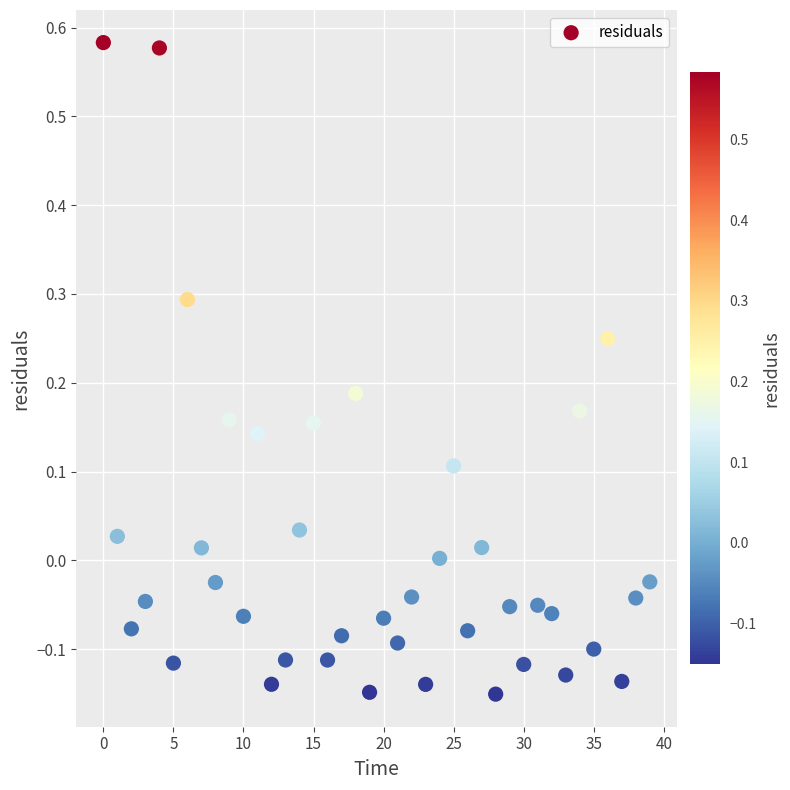

What is the range of Y values (max minus min)?

0.7